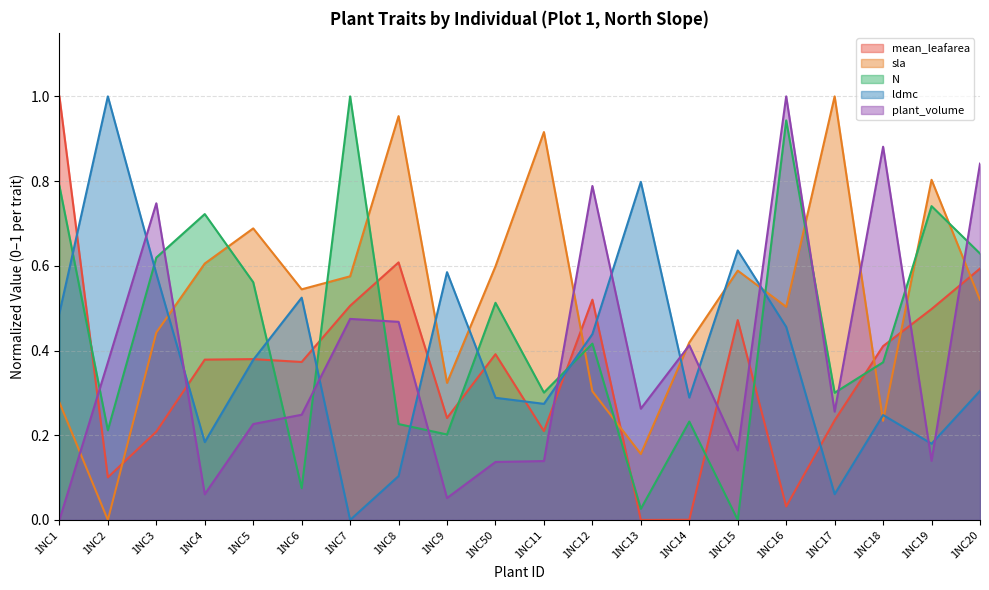

How many interior local valleys does the sla series have?

6